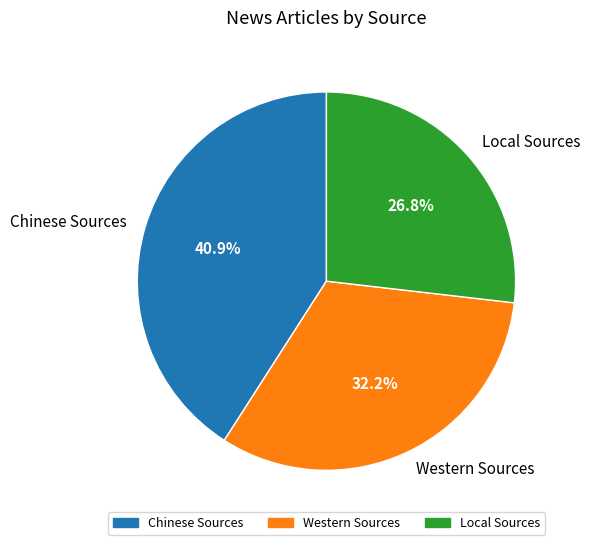

Which category has the biggest portion of the pie?

Chinese Sources